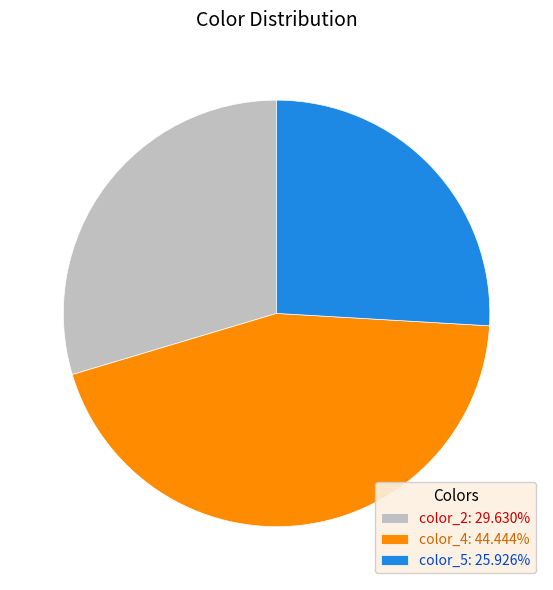

Is the sum of color_2: 29.630% and color_5: 25.926% greater than half?

Yes